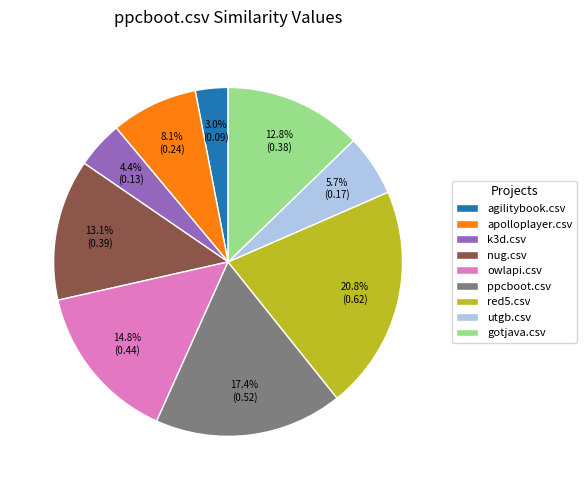

Do k3d.csv and nug.csv together represent more than half of the pie?

No